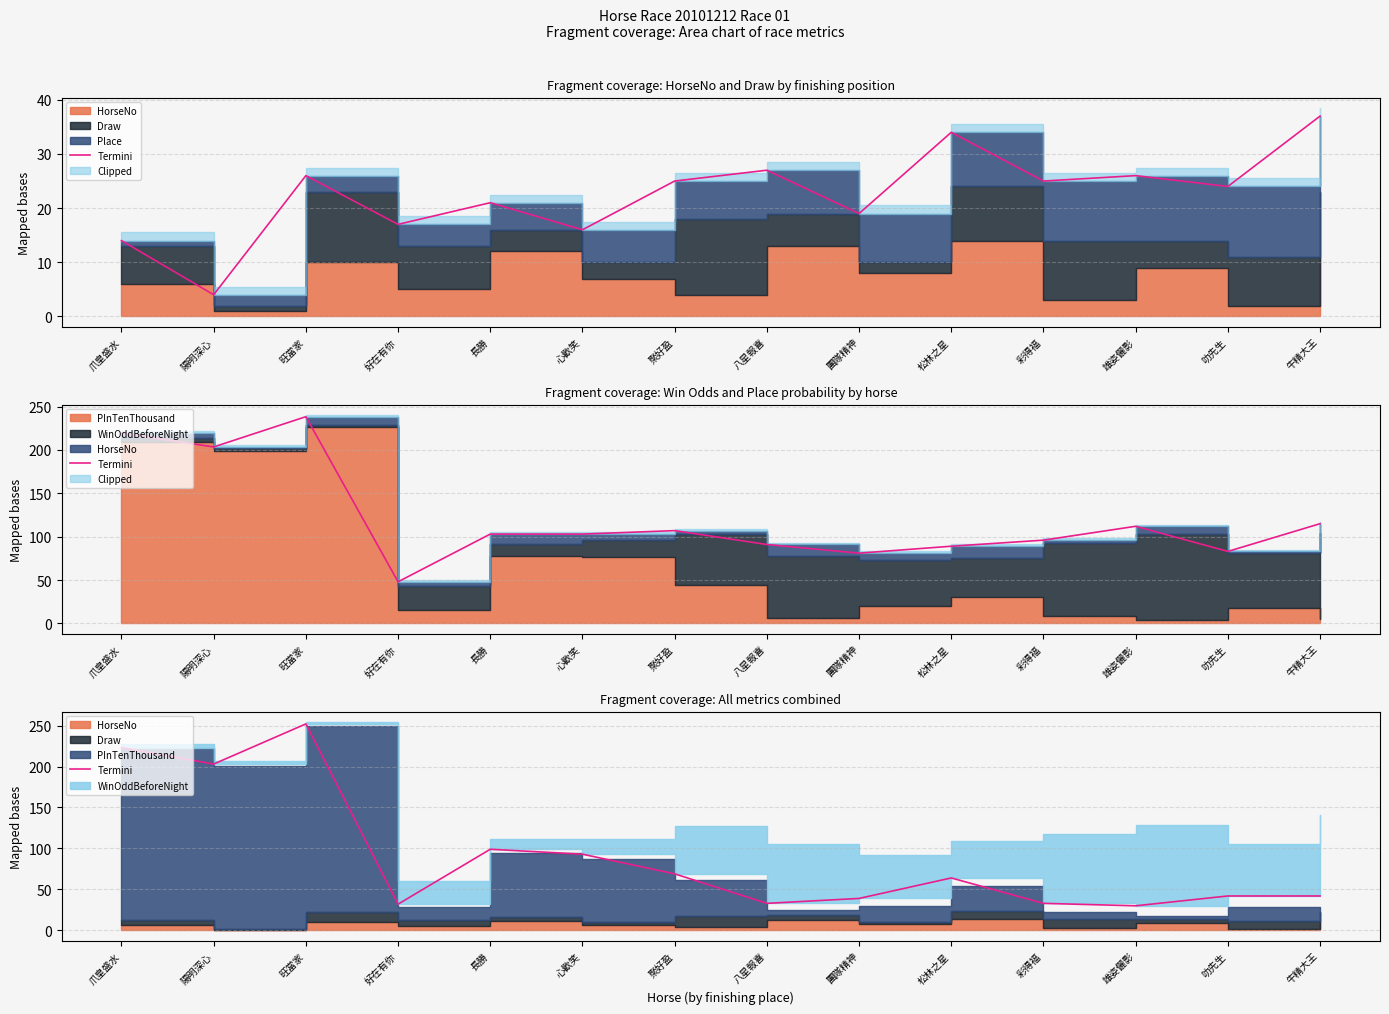

Rank the categories by value from lowest to highest.

雄姿儷影, 好在有你, 八星報喜, 彩得福, 團隊精神, 叻先生, 牛精大王, 松林之星, 聚好盈, 心歡笑, 長勝, 陽明深心, 爪皇盛水, 旺當家